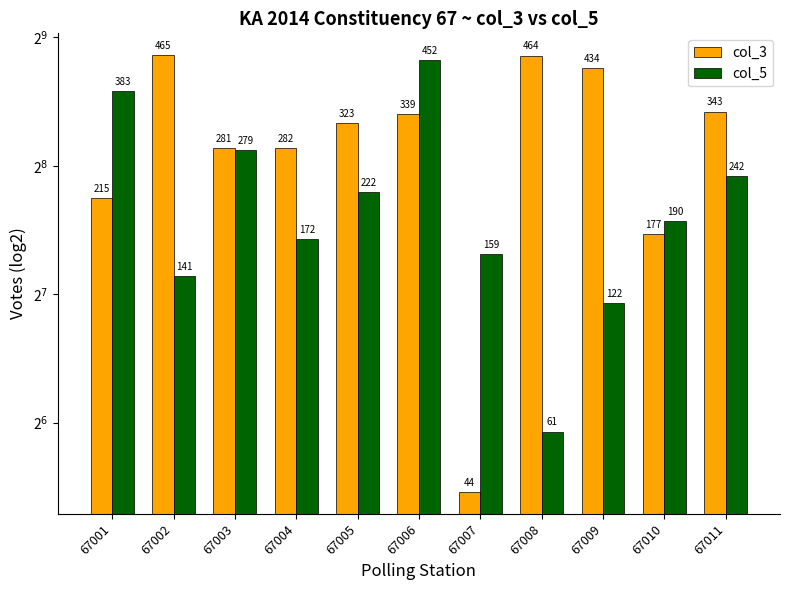

What is the lowest value of the col_3 series?

44